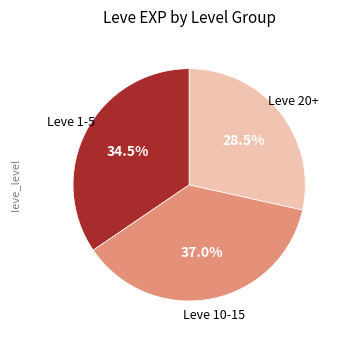

Is there a majority slice in this chart?

No